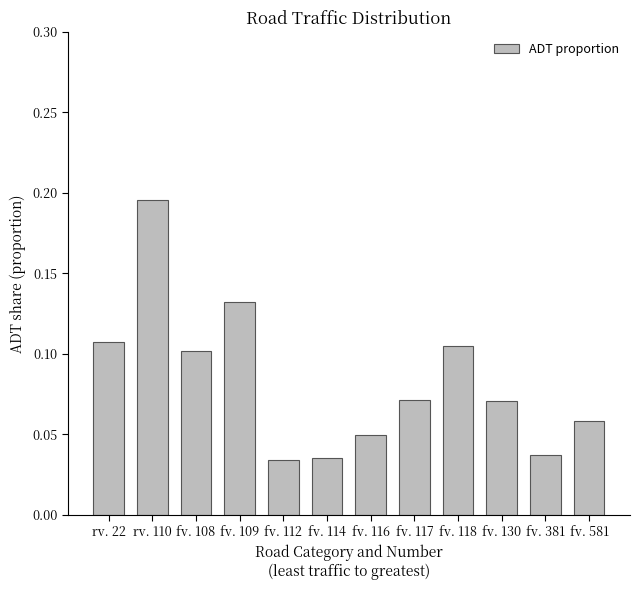

Between rv. 22 and fv. 581, which is larger?

rv. 22